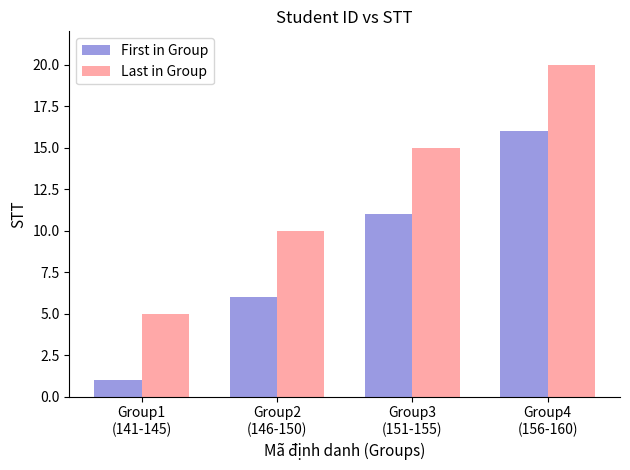

At how many categories does at least one series exceed 14?

2